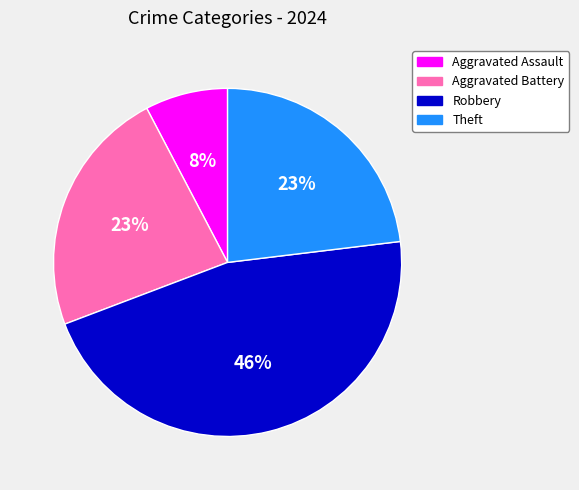

To the nearest percent, what is the average slice percentage?

25%